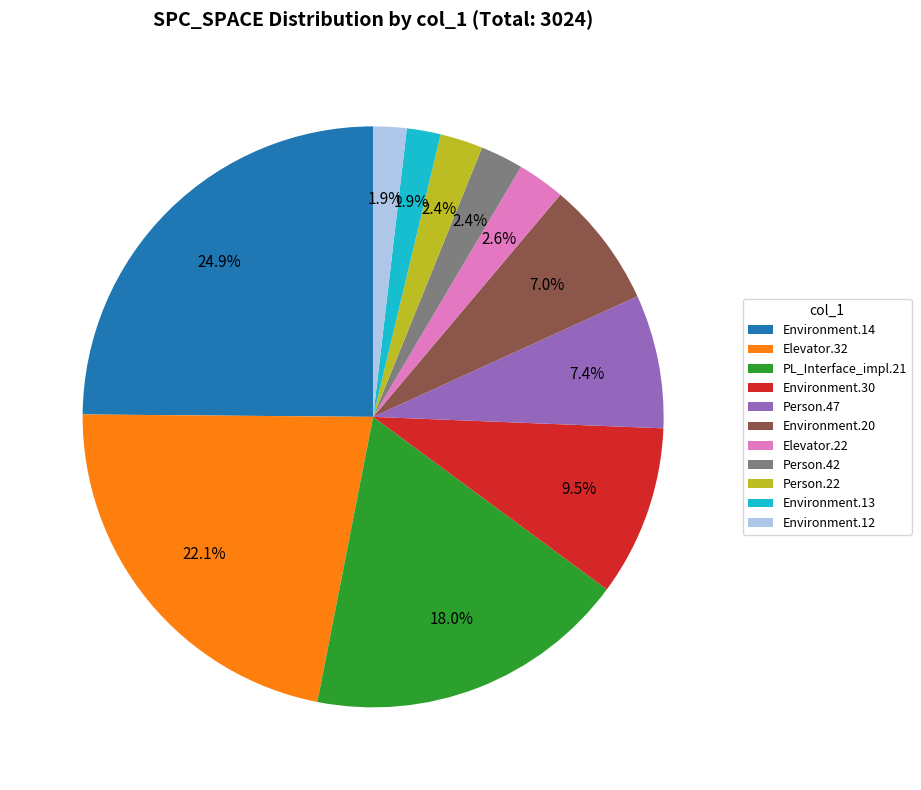

Combined, do PL_Interface_impl.21 and Environment.14 account for over 50%?

No